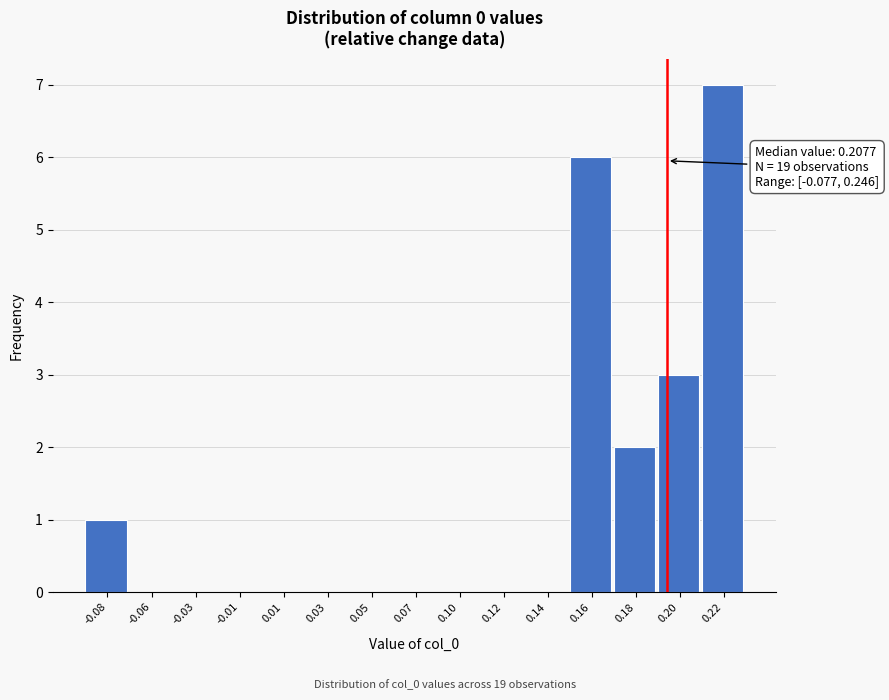

Reading right to left, extract all data points from this chart.

0.22=7	0.20=3	0.18=2	0.16=6	0.14=0	0.12=0	0.10=0	0.07=0	0.05=0	0.03=0	0.01=0	-0.01=0	-0.03=0	-0.06=0	-0.08=1